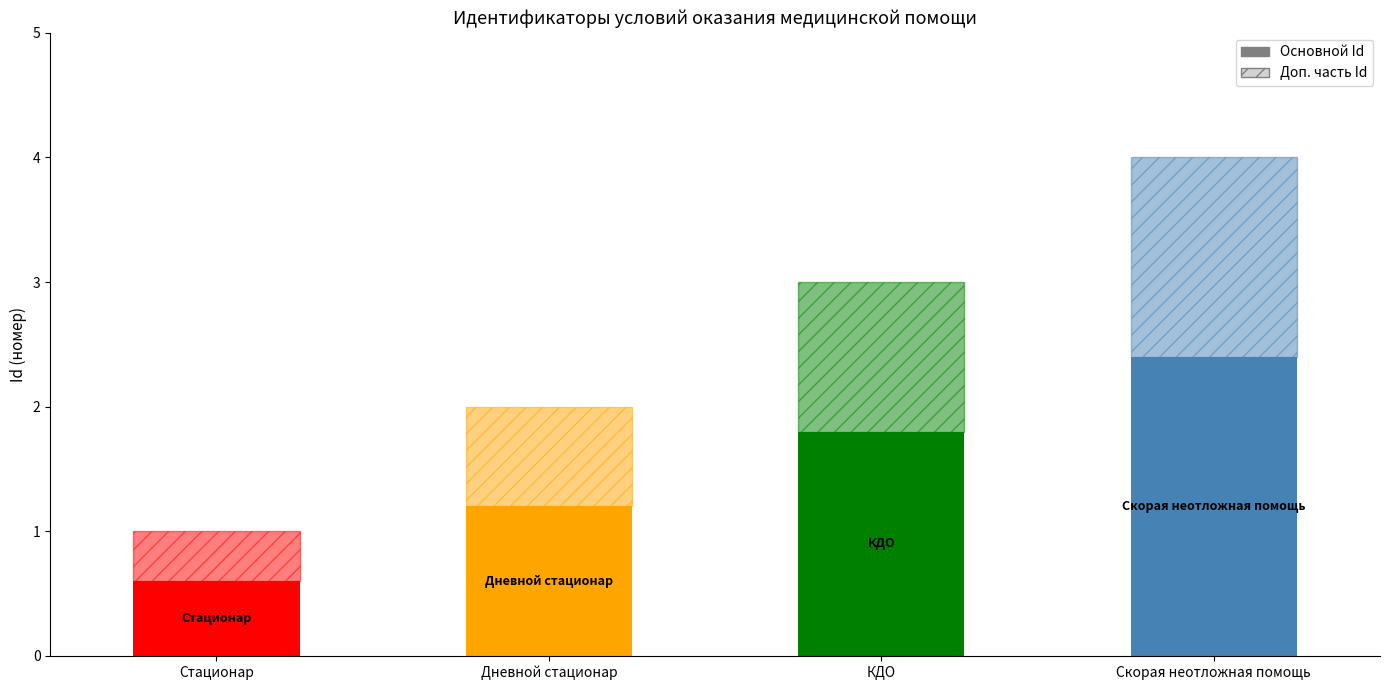

What position from the right is Скорая неотложная помощь?

1